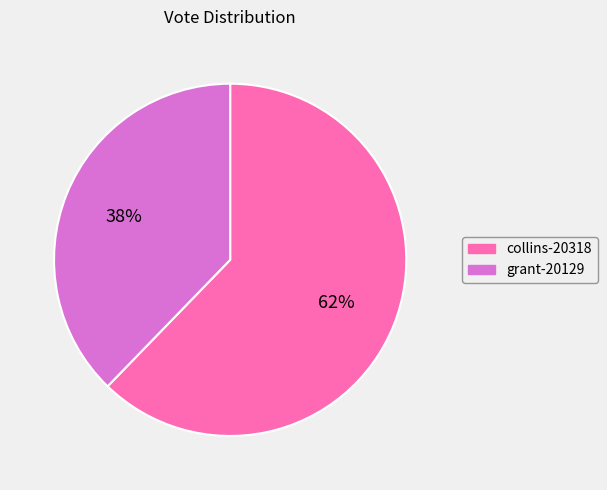

Is it true that grant-20129 is 38% of the pie?

True